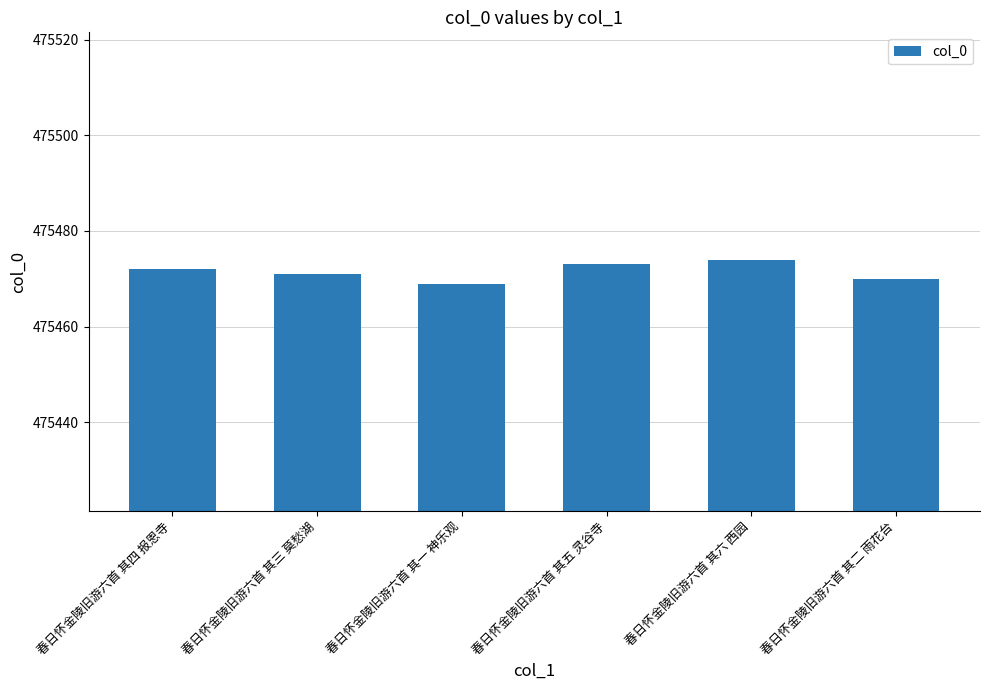

Is it true that the value at 春日怀金陵旧游六首 其三 莫愁湖 is 713312?

False